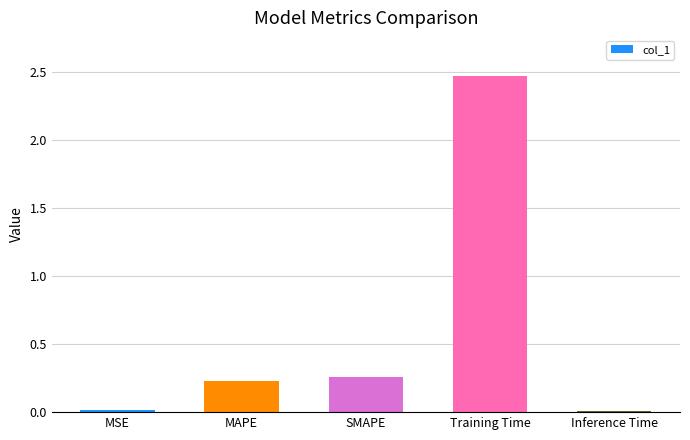

What is the sum of all values?

3.0